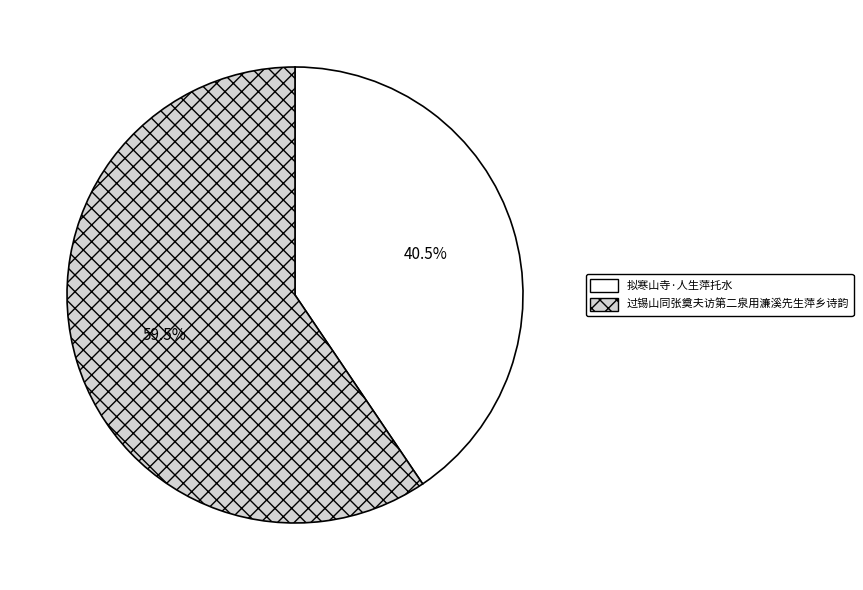

What is the ratio of the value at 拟寒山寺·人生萍托水 to the value at 过锡山同张奠夫访第二泉用濂溪先生萍乡诗韵?

0.7